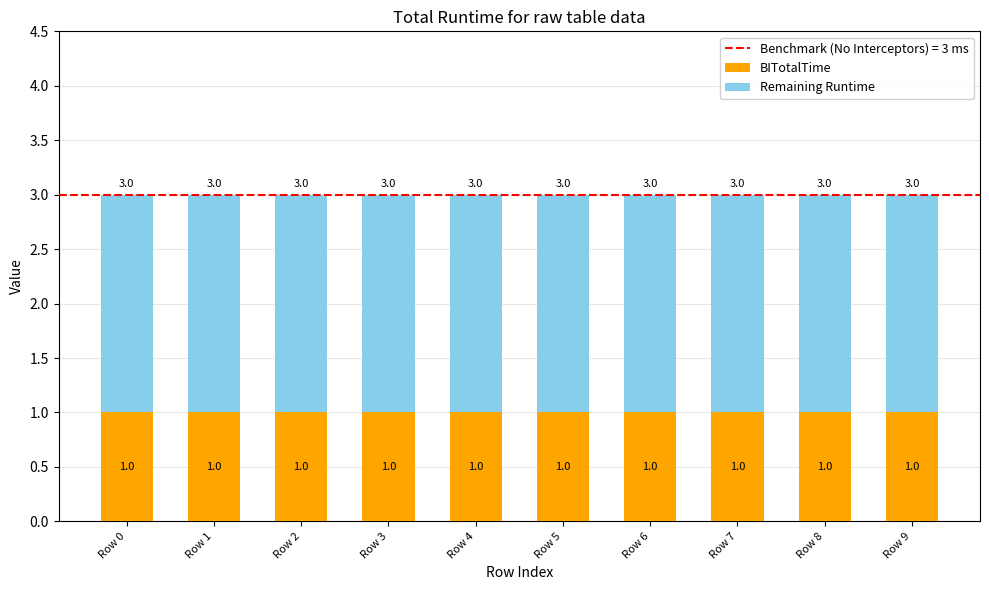

Does the chart contain stacked bars?

Yes